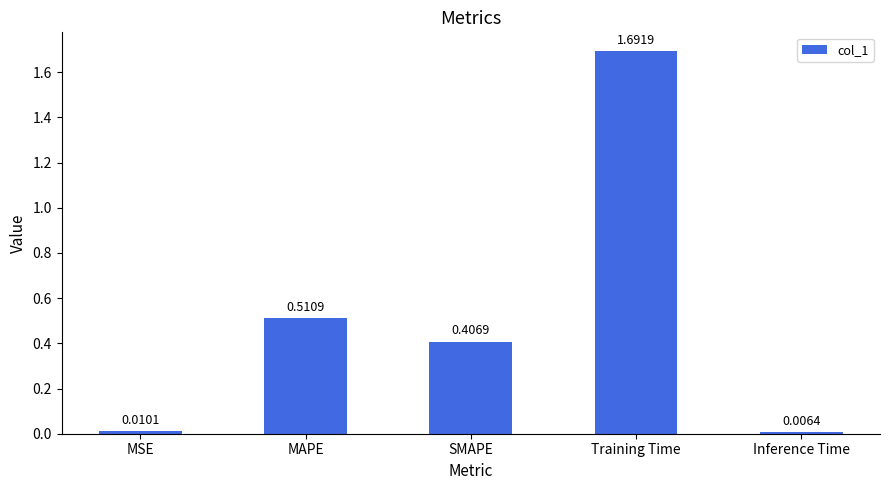

What is the label of the 3rd bar from the left?

SMAPE